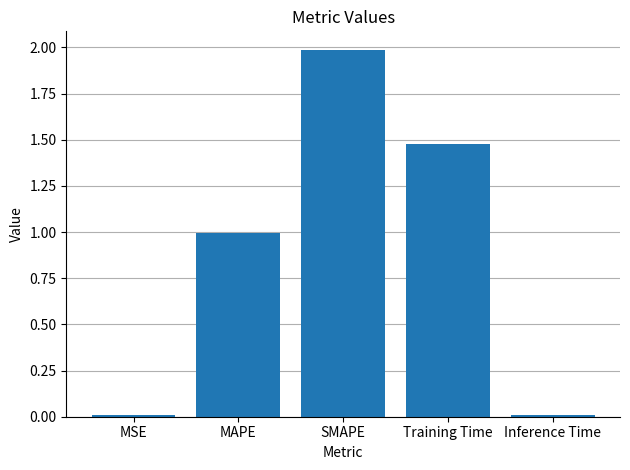

The chart shows a value of 2.0 at SMAPE. True or false?

True